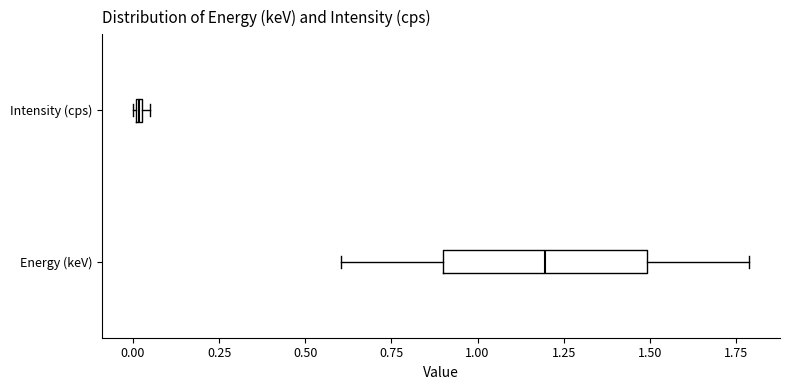

Which box is the widest, from its left edge to its right edge?

Energy (keV)